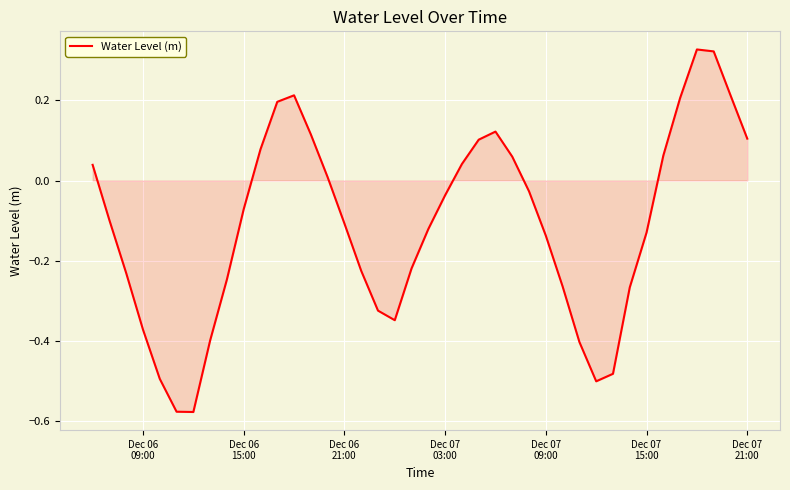

What is the difference between the maximum and minimum values?

0.9